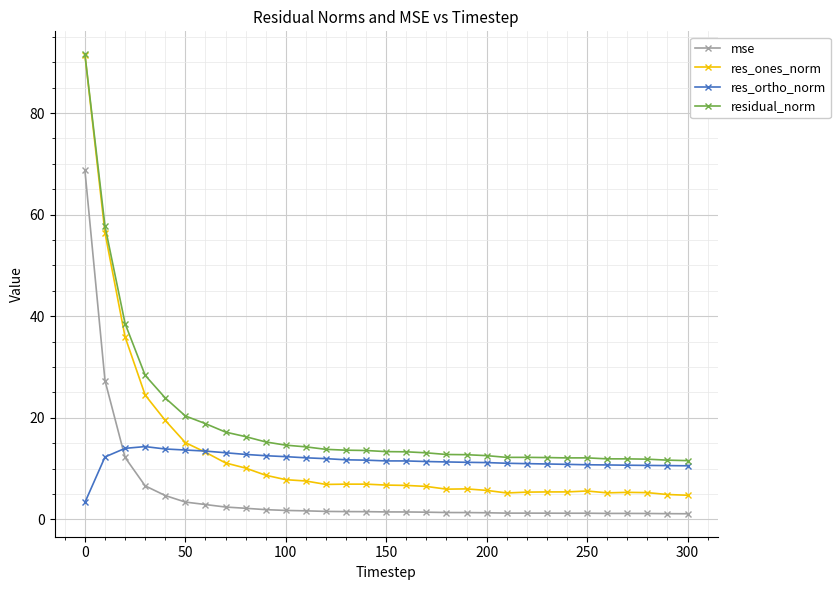

What is the value of the res_ortho_norm point at the 5th from the left?

13.8